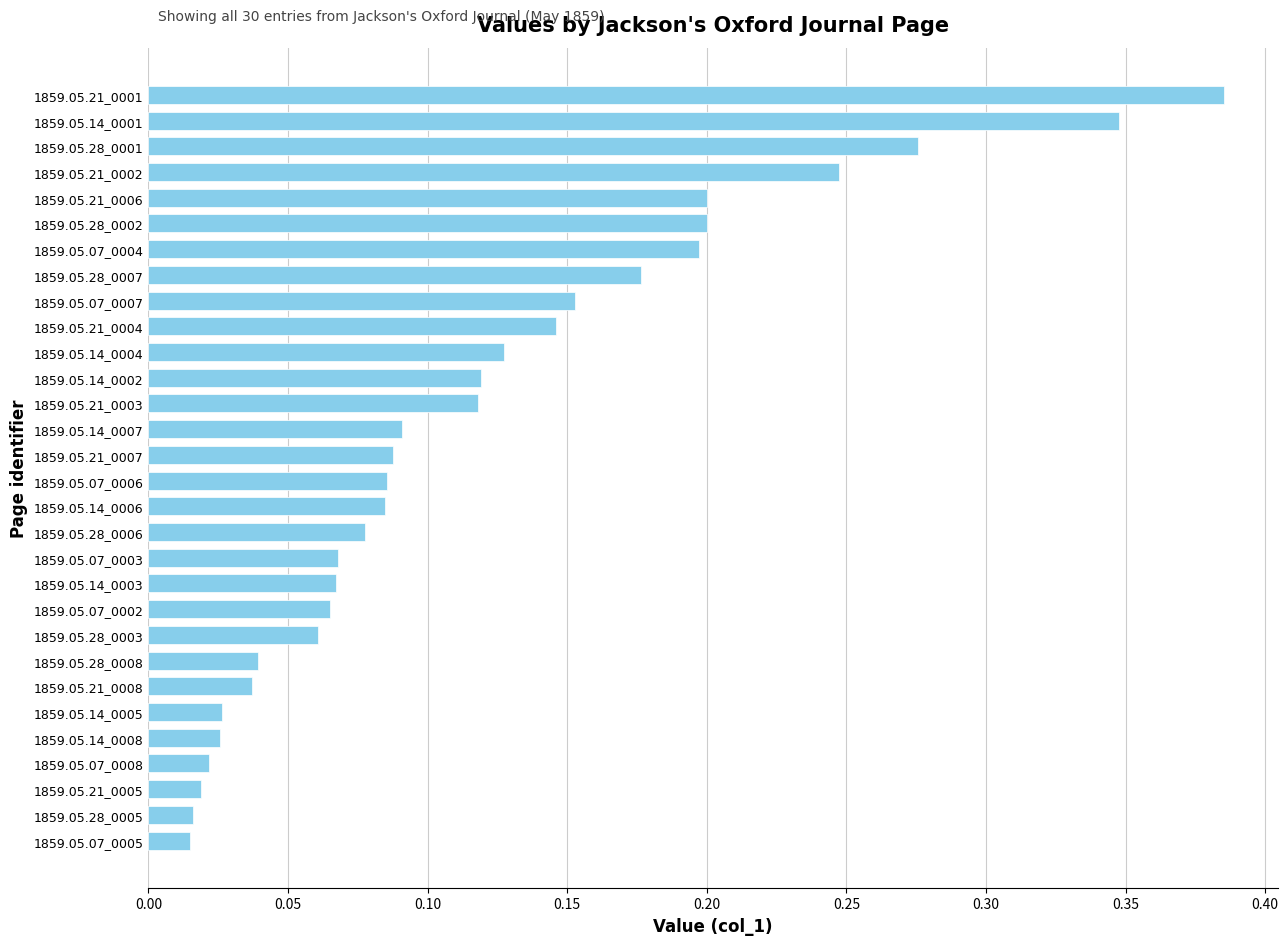

Does the chart contain any negative values?

No